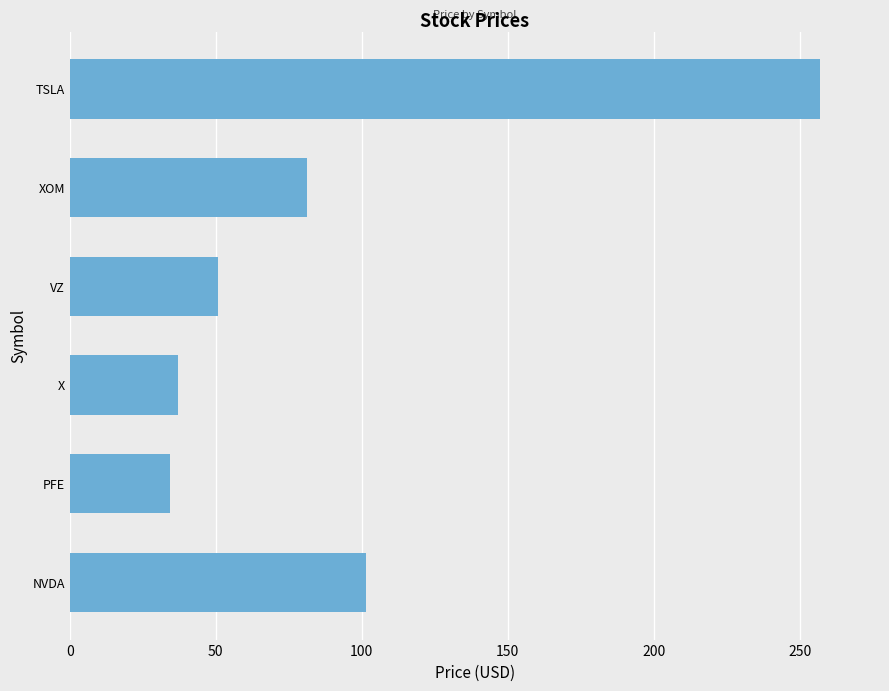

What is the ratio of the value at NVDA to the value at TSLA?

0.4